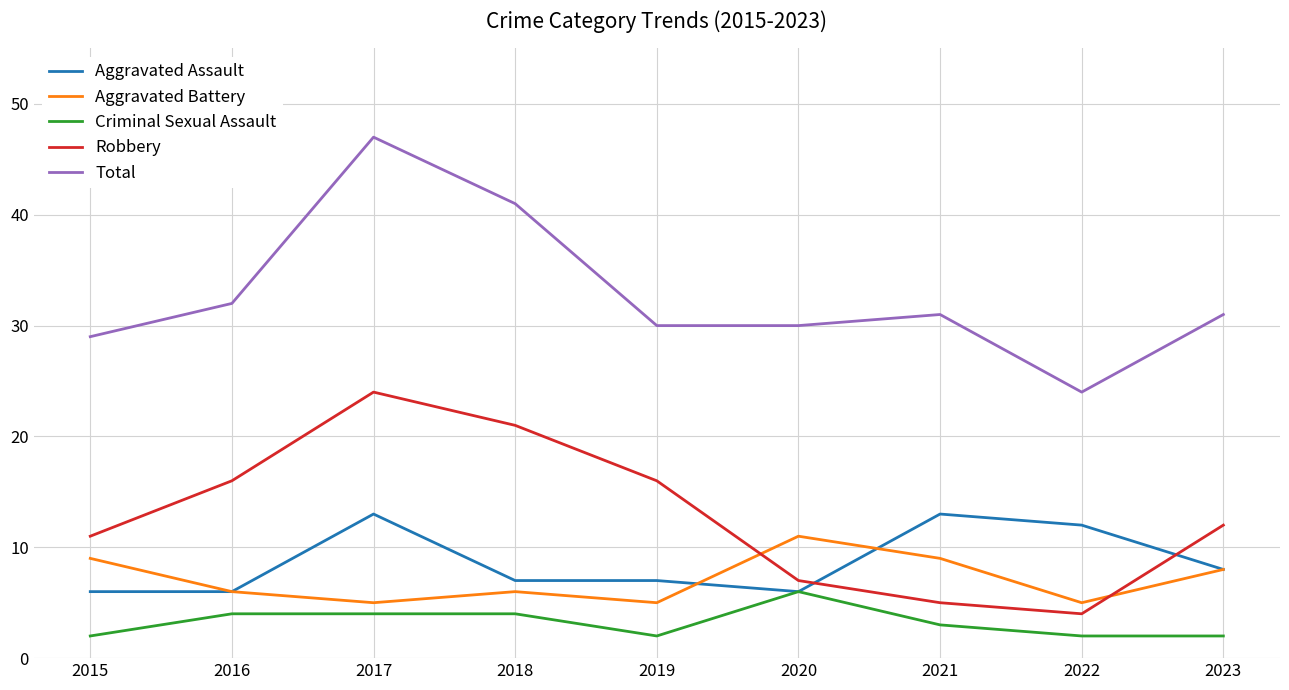

Does the chart have visible grid lines?

Yes